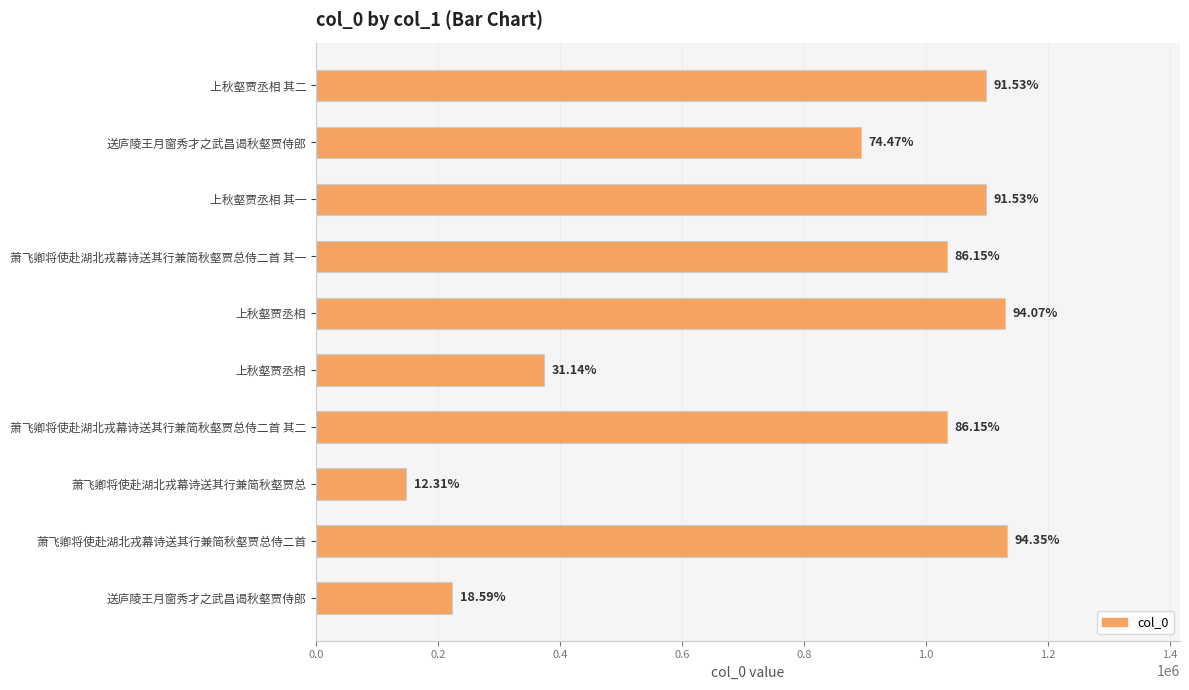

What is the maximum value shown in the chart?

1132151